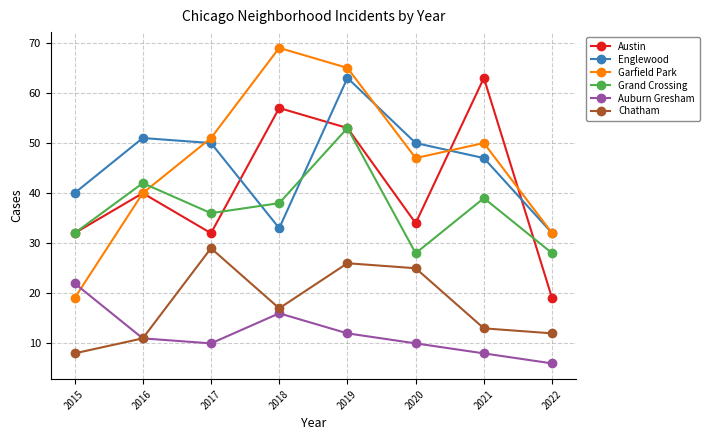

True or false: Austin and Chatham intersect in this chart.

False